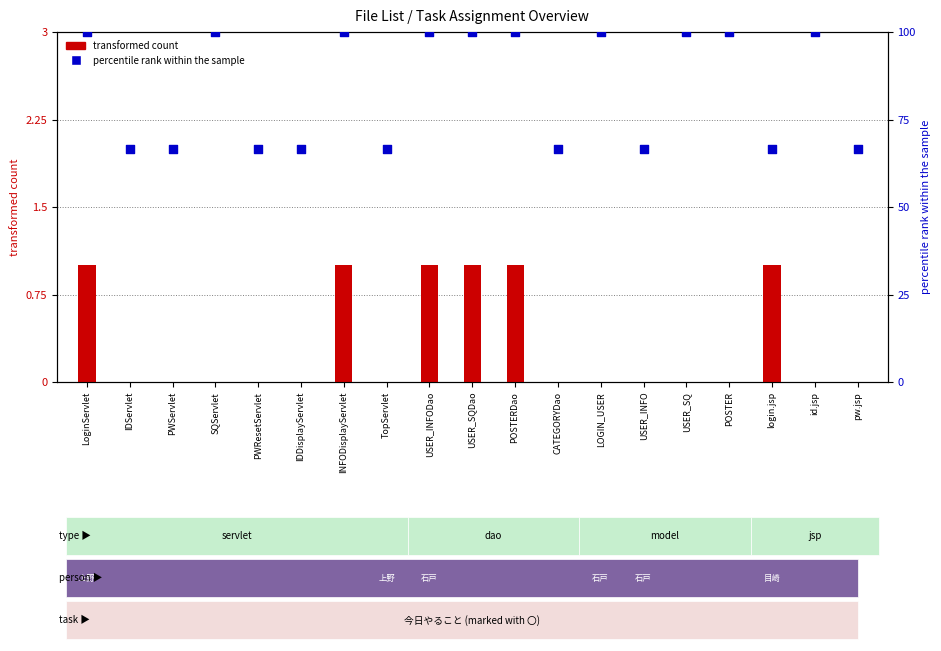

At which category is the sum across all series the highest?

LoginServlet